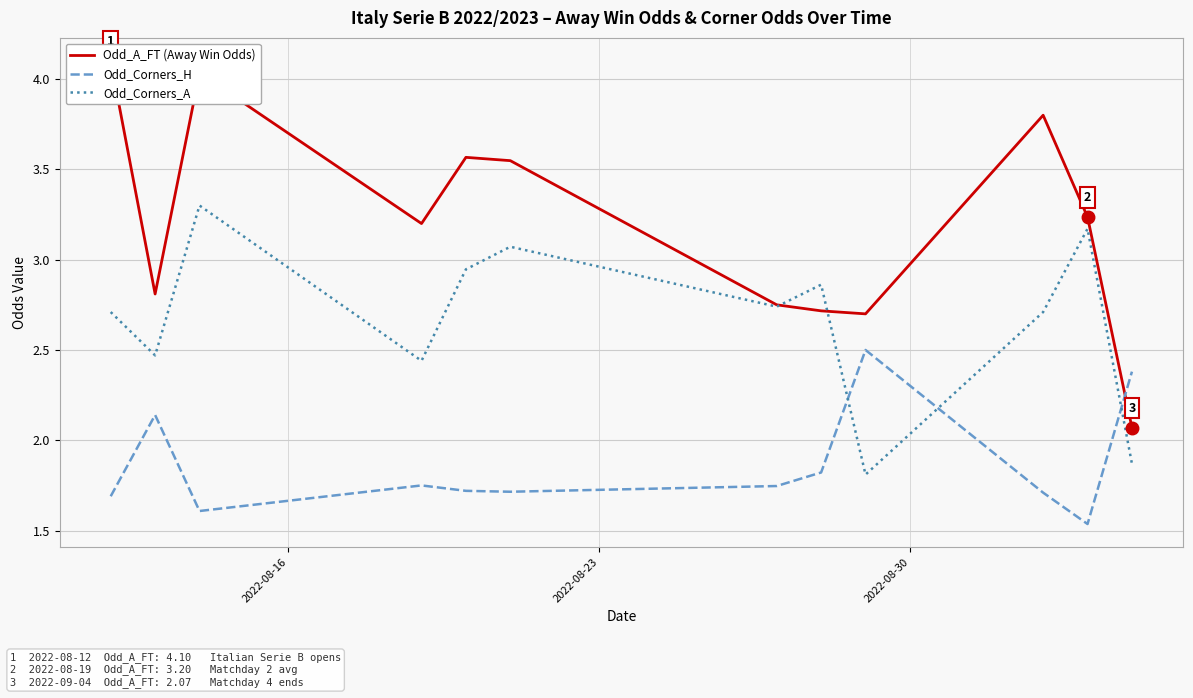

True or false: Odd_Corners_H and Odd_Corners_A intersect in this chart.

True